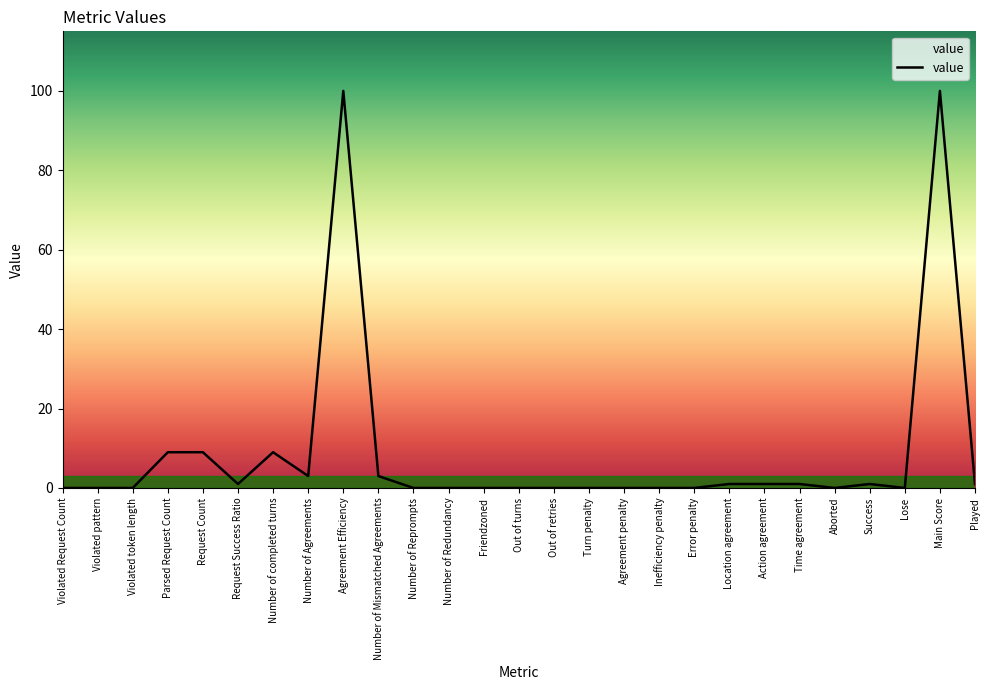

The value at Violated token length is -36. True or false?

False